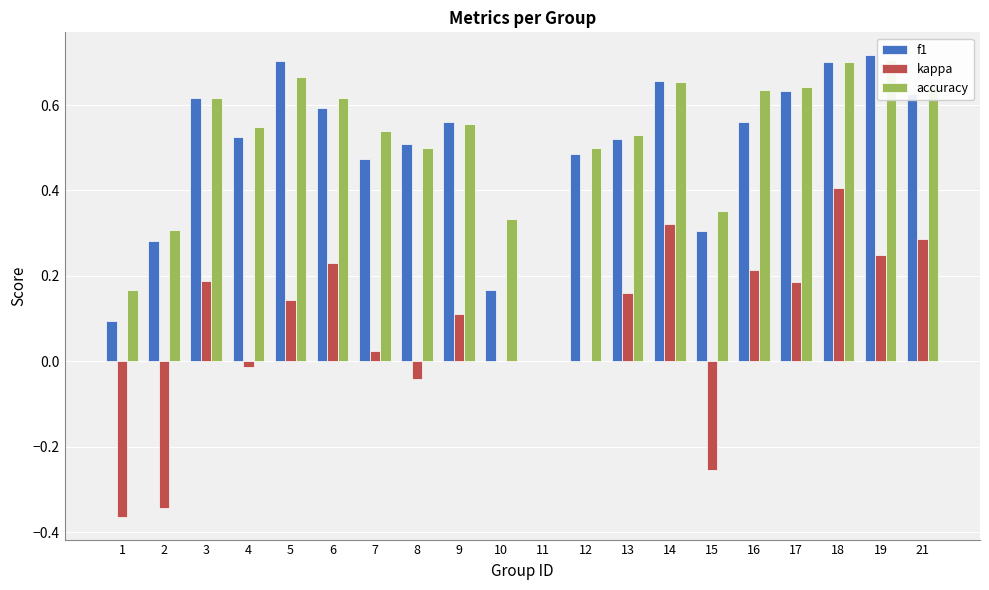

Reading right to left, list all the values displayed in this chart.

f1: 0.6	0.7	0.7	0.6	0.6	0.3	0.7	0.5	0.5	0.0	0.2	0.6	0.5	0.5	0.6	0.7	0.5	0.6	0.3	0.1
kappa: 0.3	0.2	0.4	0.2	0.2	-0.3	0.3	0.2	0.0	0.0	0.0	0.1	-0.0	0.0	0.2	0.1	-0.0	0.2	-0.3	-0.4
accuracy: 0.6	0.7	0.7	0.6	0.6	0.4	0.7	0.5	0.5	0.0	0.3	0.6	0.5	0.5	0.6	0.7	0.5	0.6	0.3	0.2